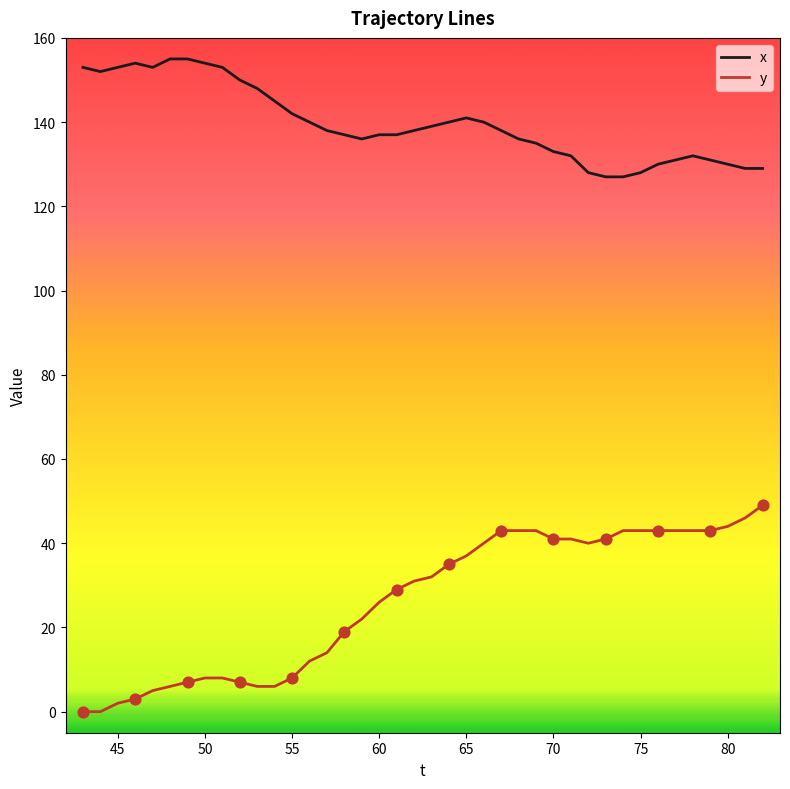

What is the difference between the maximum and minimum values in the x series?

28